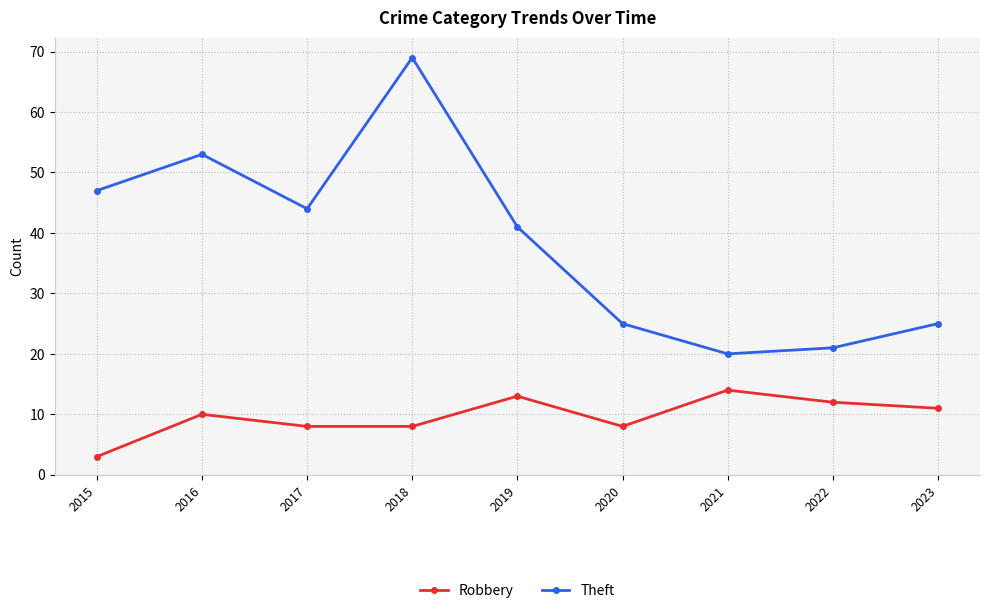

Which series has the widest spread of values?

Theft